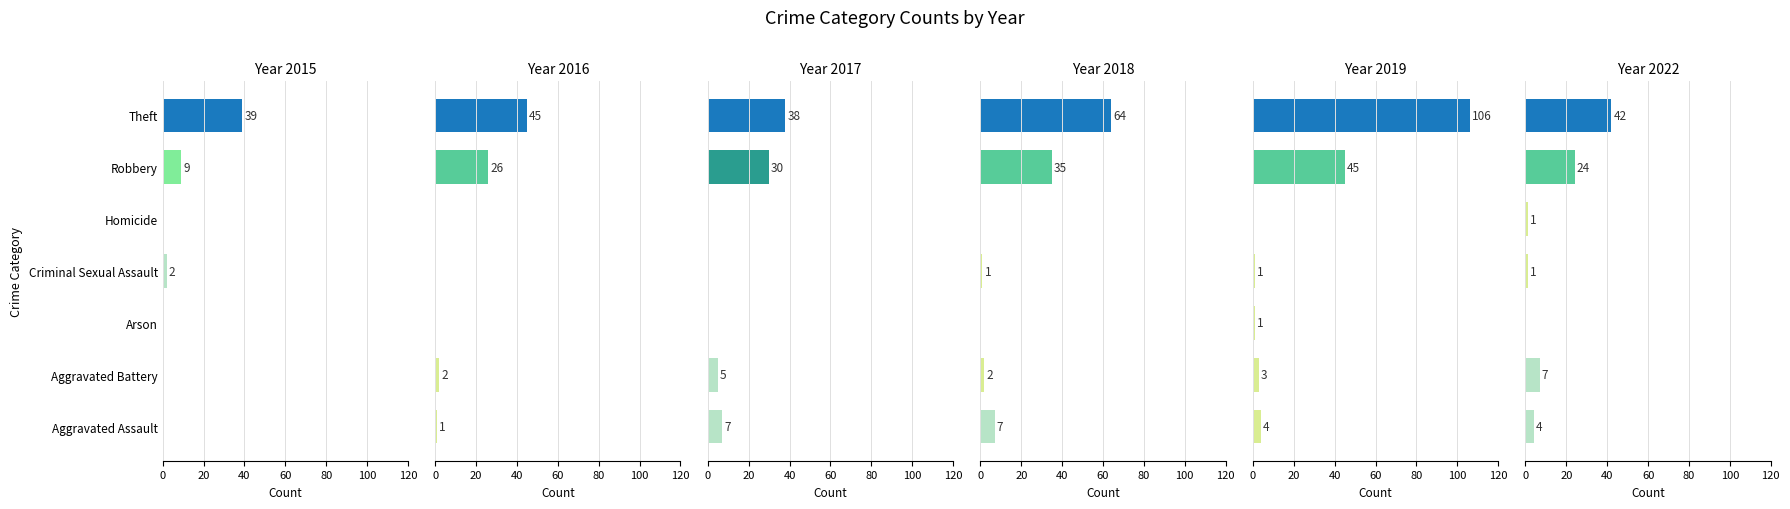

List the series in order of their peak value, lowest first.

2017, 2015, 2022, 2016, 2018, 2019